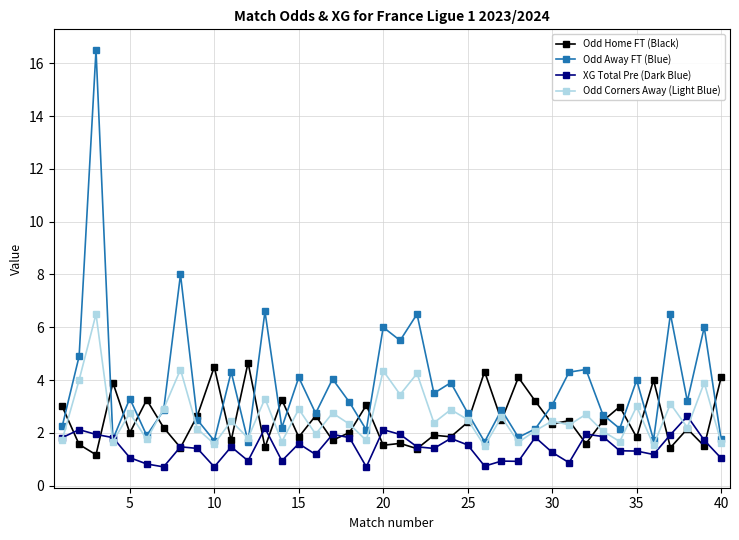

Is this an area chart (filled region under the line)?

No